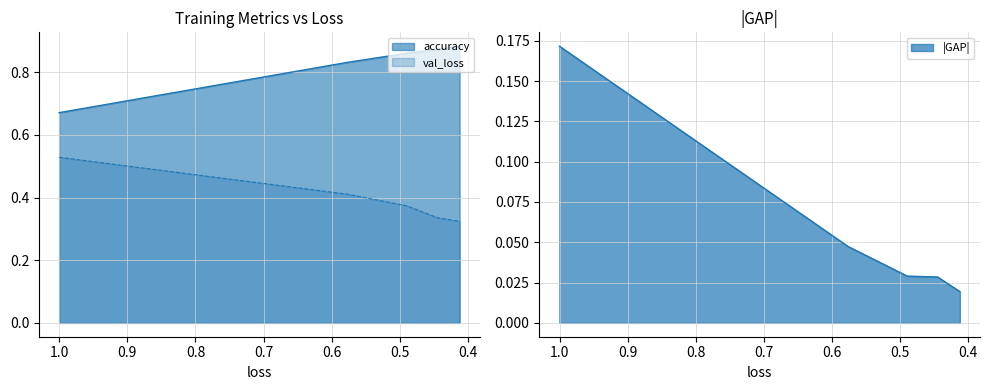

What is the smallest value displayed?

0.3